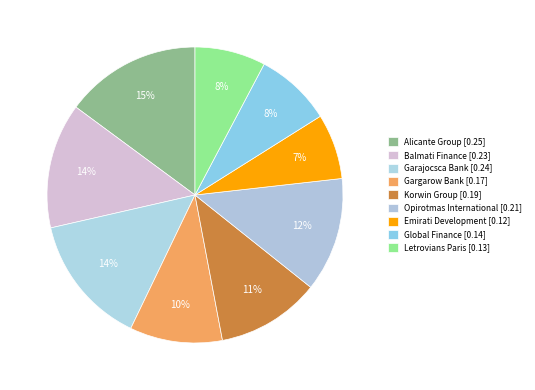

What portion of the pie excludes Korwin Group?

88.7%